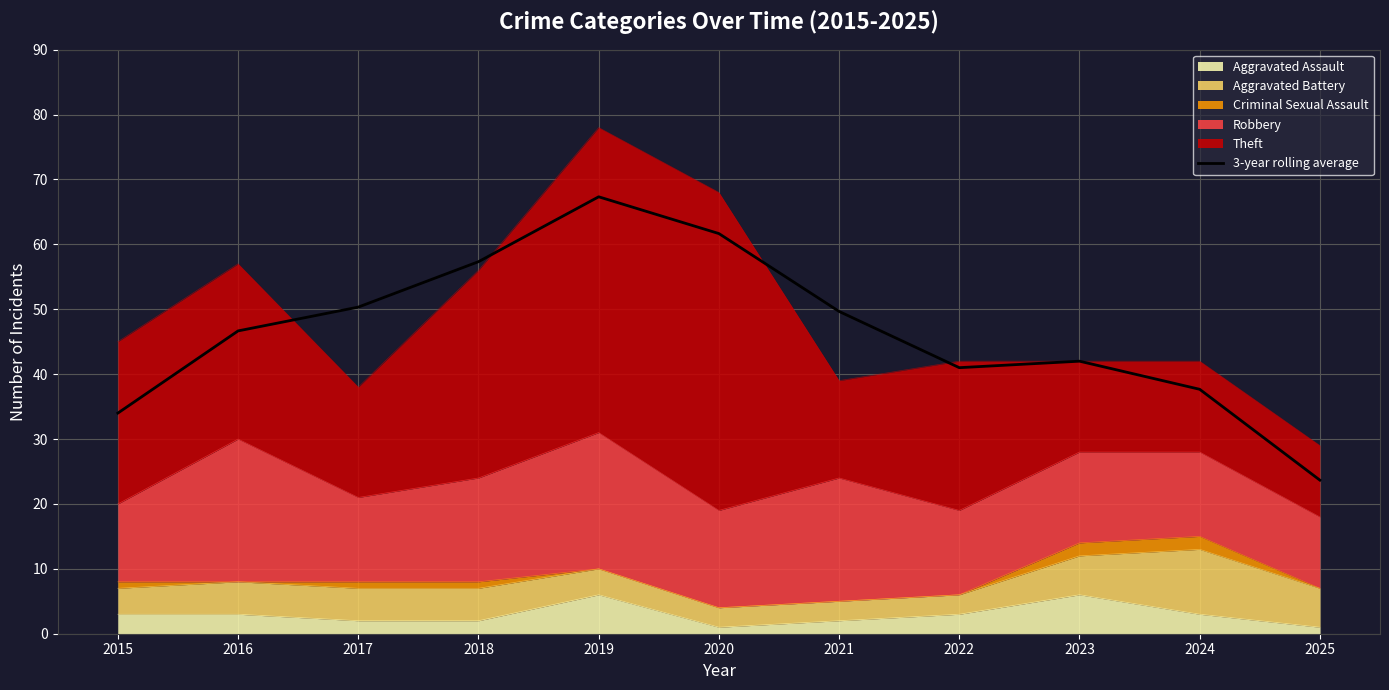

Count the number of values greater than 46.

6